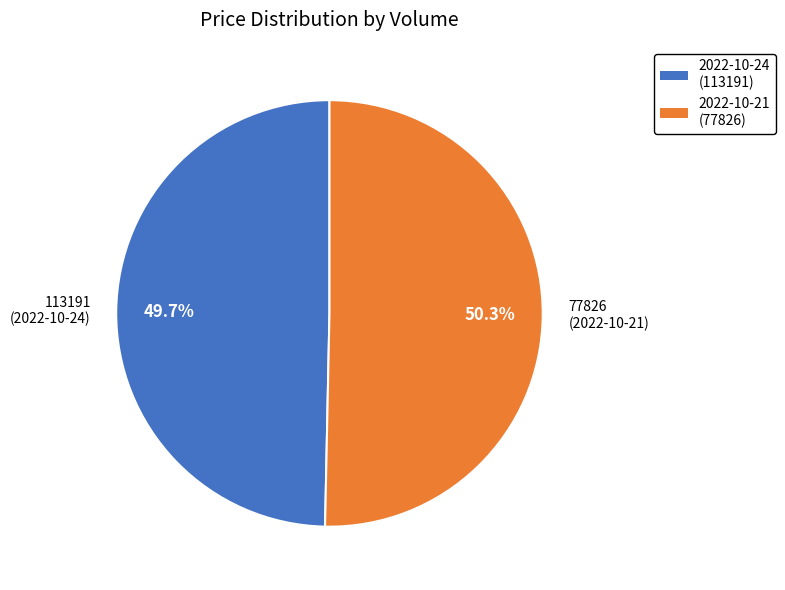

Rank the categories by value from highest to lowest.

2022-10-21 (77826), 2022-10-24 (113191)